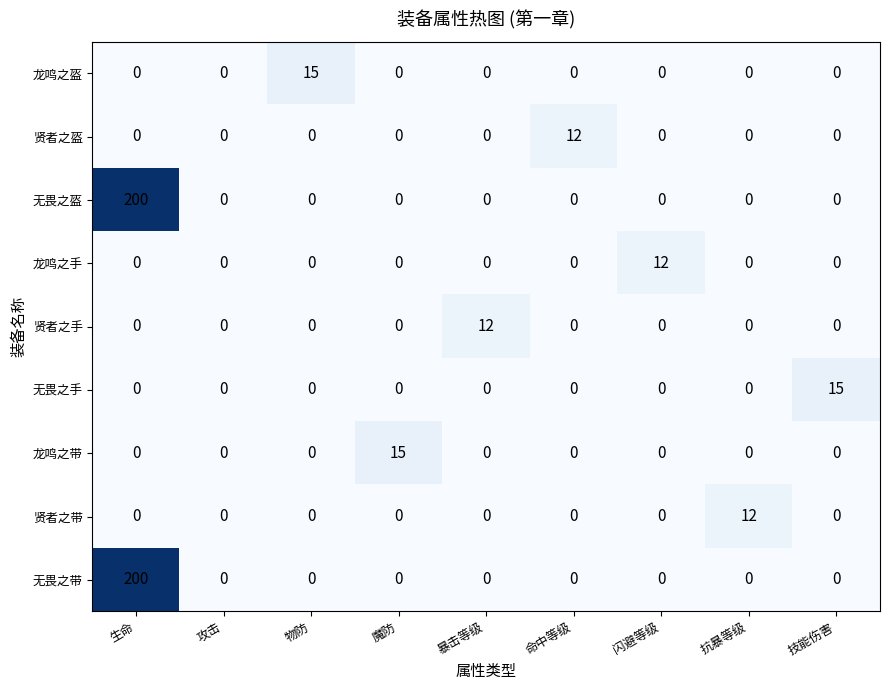

What is the difference between the highest and lowest values at 魔防?

15